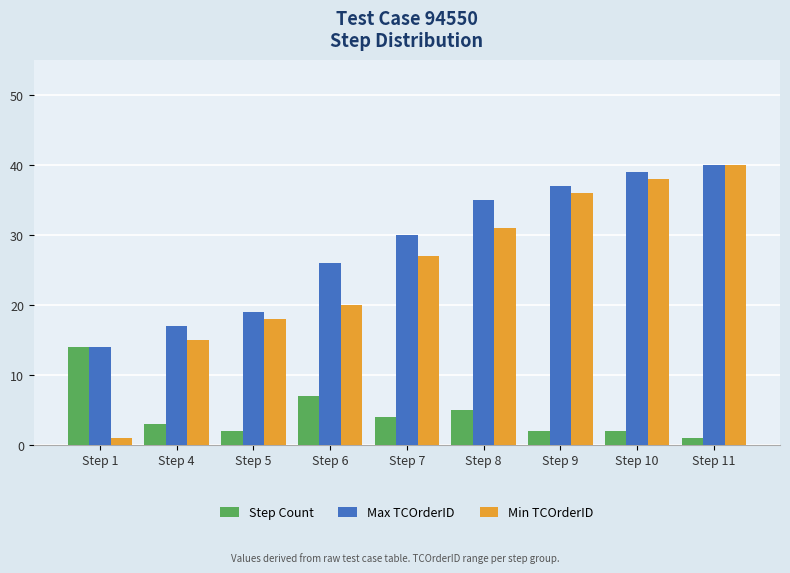

Count the number of data series in this chart.

3